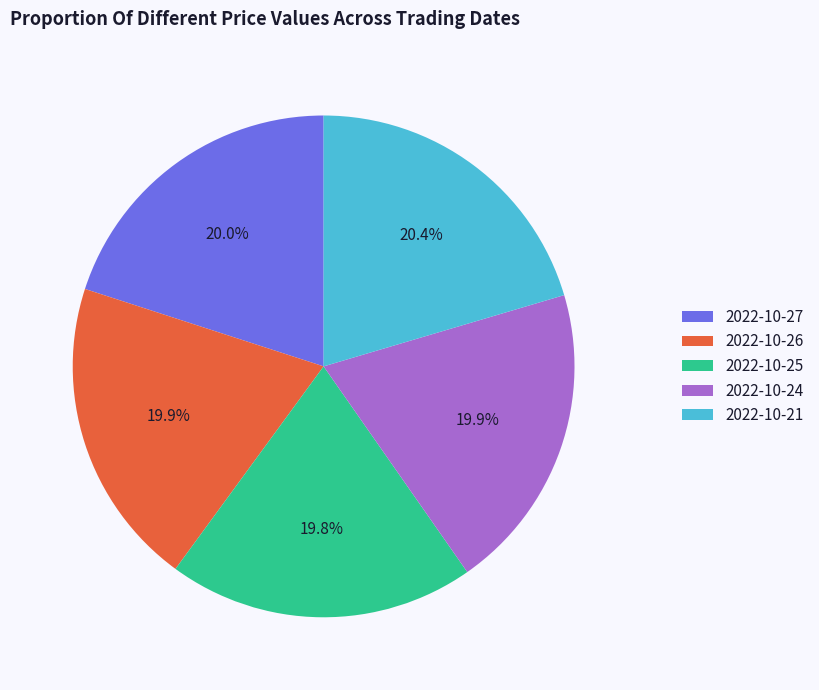

How much of the chart is everything except 2022-10-24?

80.1%